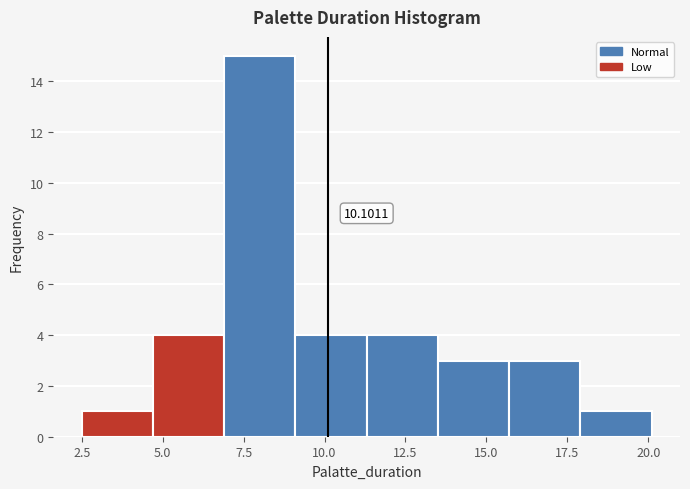

Which range on the x-axis has the tallest bar?

6.9 to 9.1